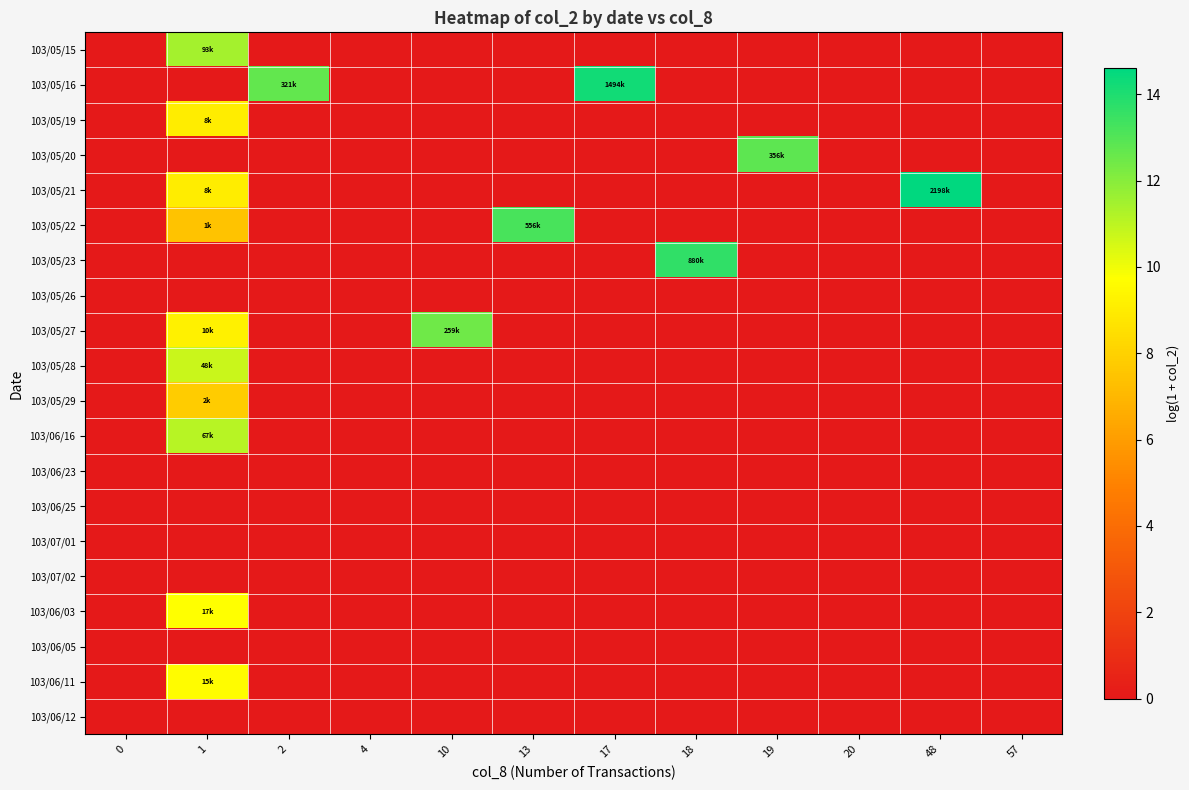

Which has a higher value, 2 or 17?

2